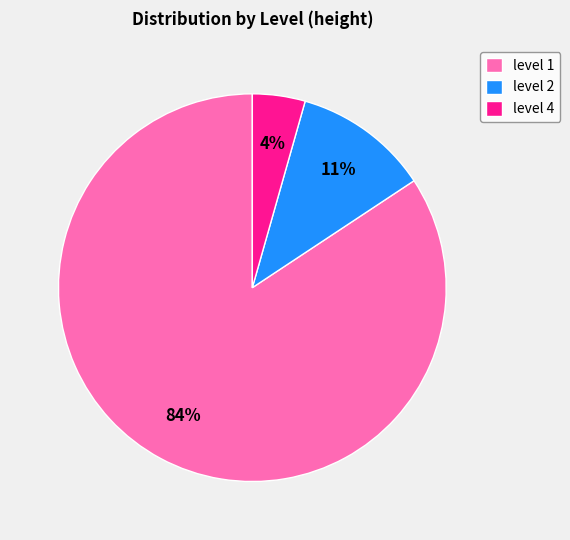

To the nearest percent, what percentage of the pie is level 2?

11%